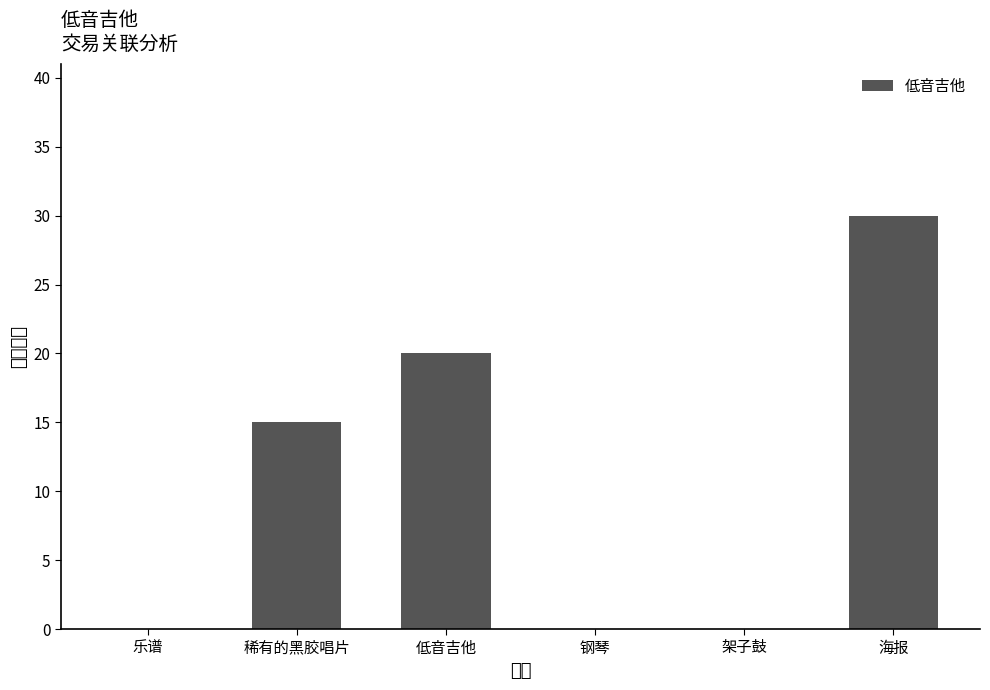

Is it true that the value at 乐谱 is 0?

True